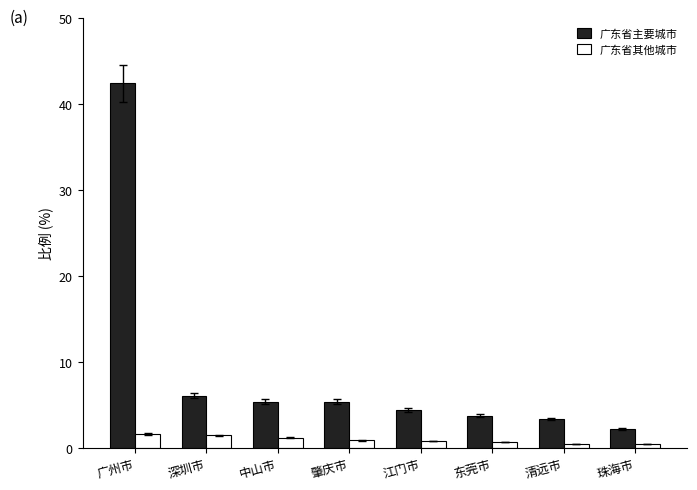

What is the sum of all 广东省其他城市 values?

7.7